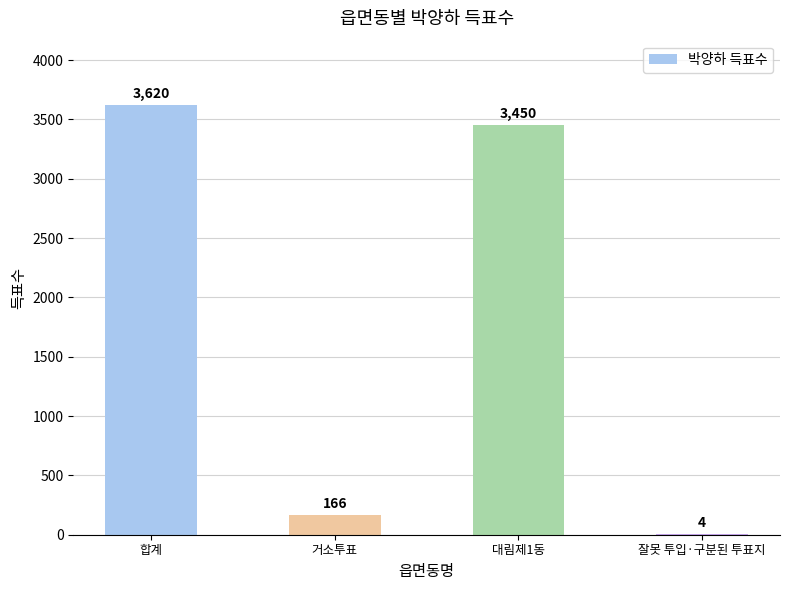

What is the sum of all values?

7240